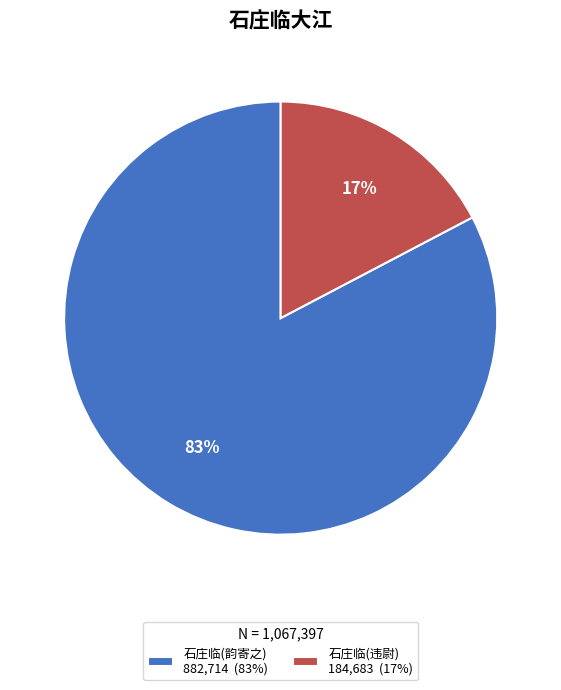

Which slice is the largest?

石庄临(韵寄之) 882,714 (83%)